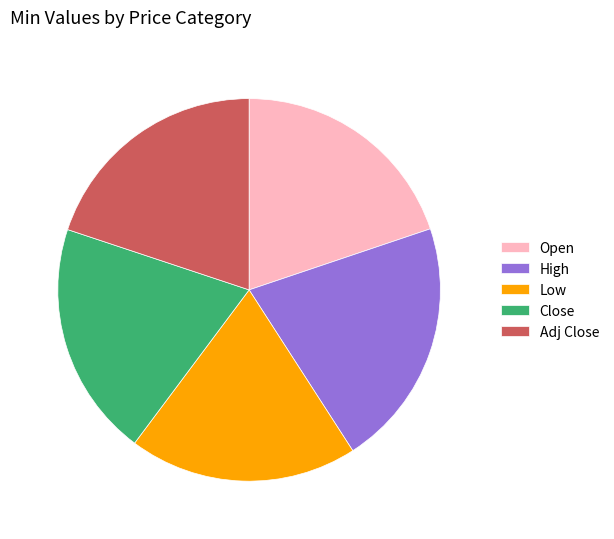

True or false: Low accounts for 7% of the total.

False